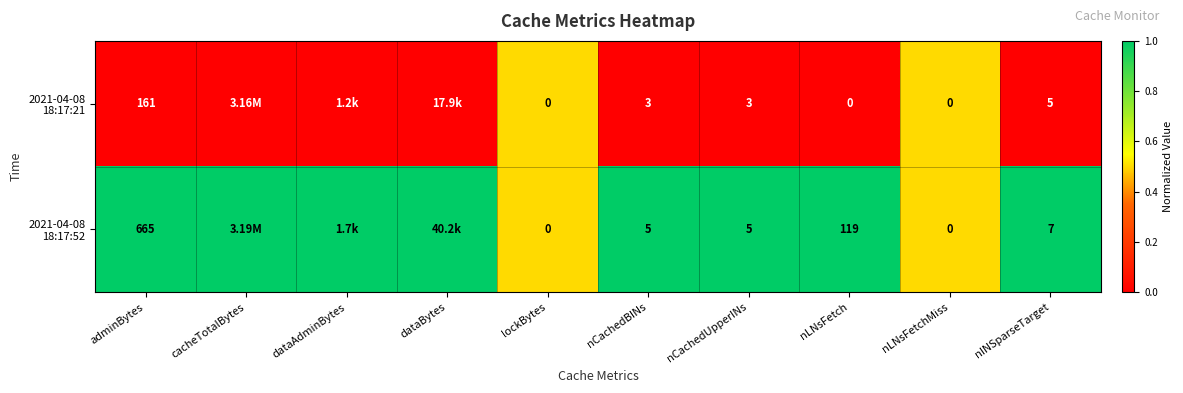

What is the total value across all series at adminBytes?

826